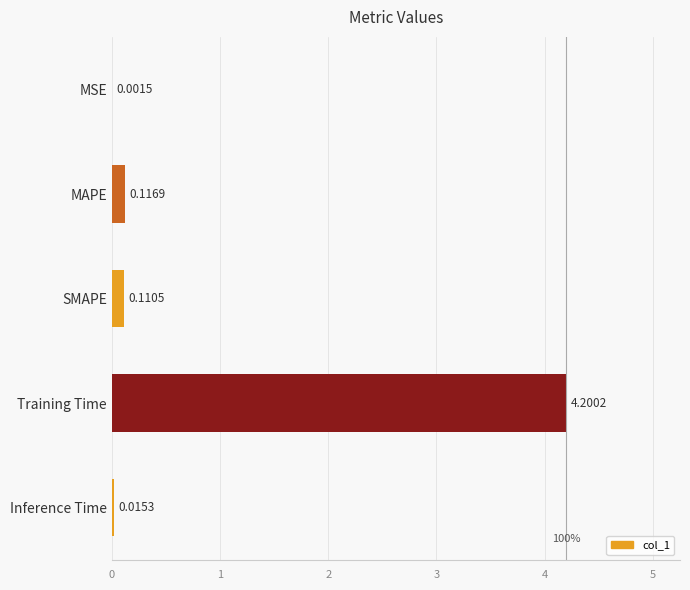

Which has a higher value, MAPE or Training Time?

Training Time